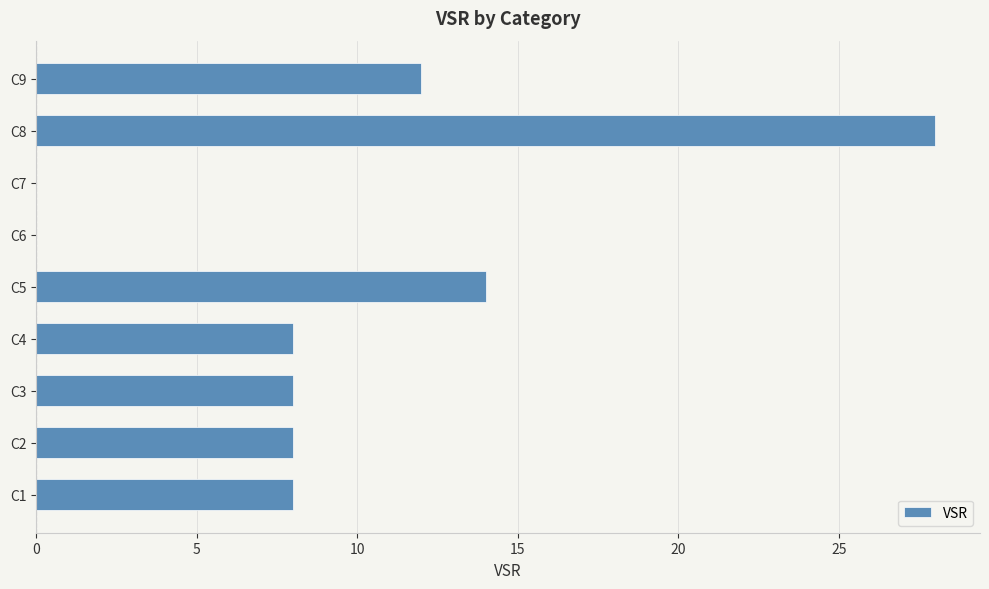

Reading bottom to top, list all the values displayed in this chart.

C1=8	C2=8	C3=8	C4=8	C5=14	C6=0	C7=0	C8=28	C9=12